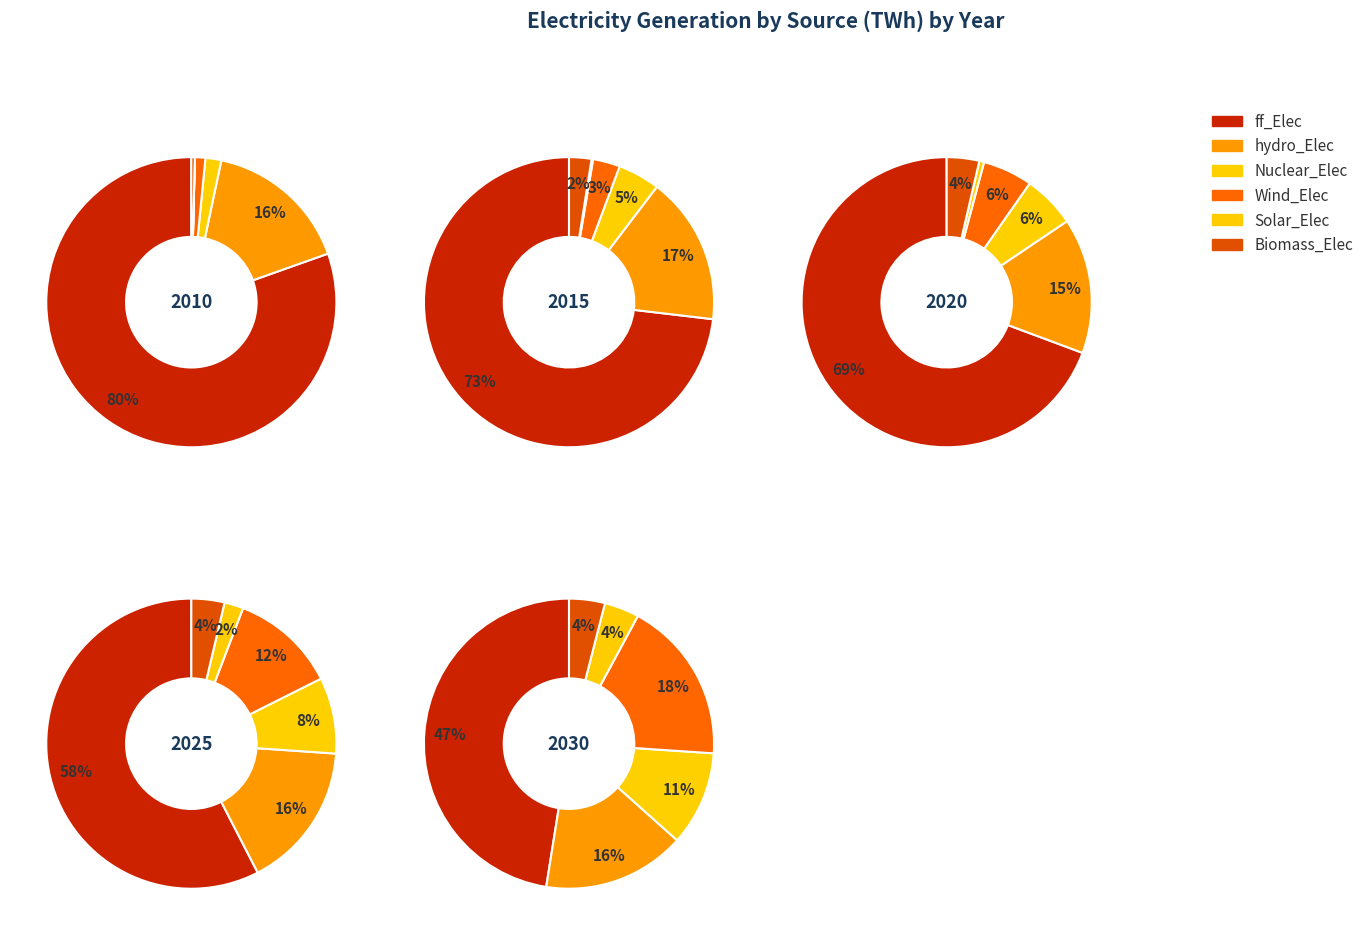

How many segments does this pie chart have?

5